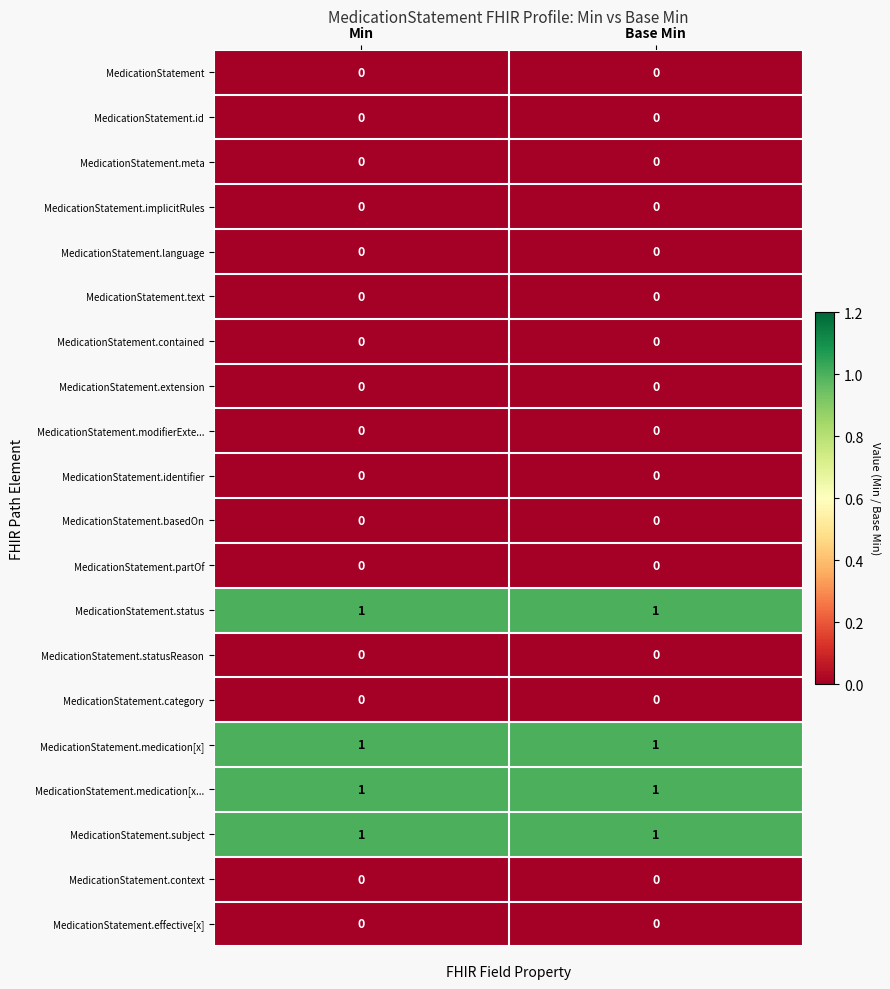

True or false: MedicationStatement.status has a value of 2 at Min.

False